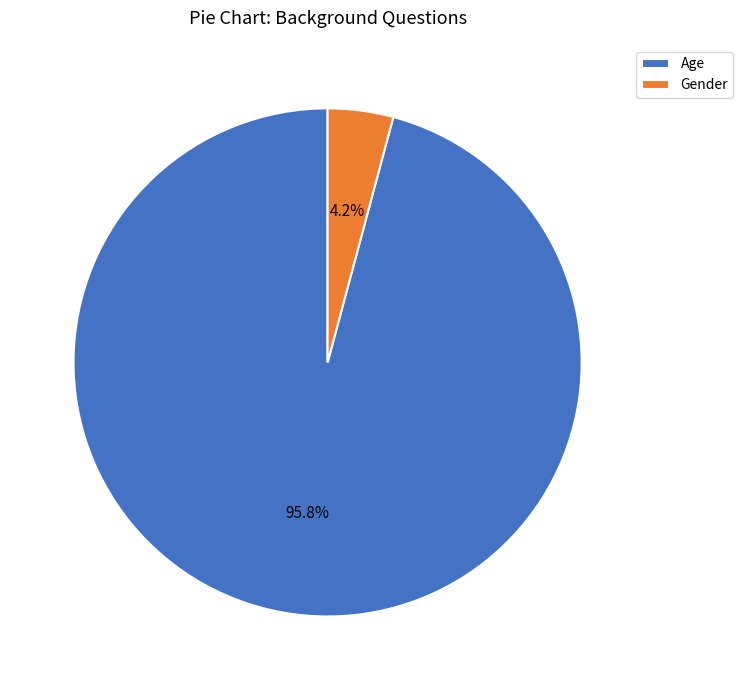

Is there any slice that represents more than half of the pie?

Yes